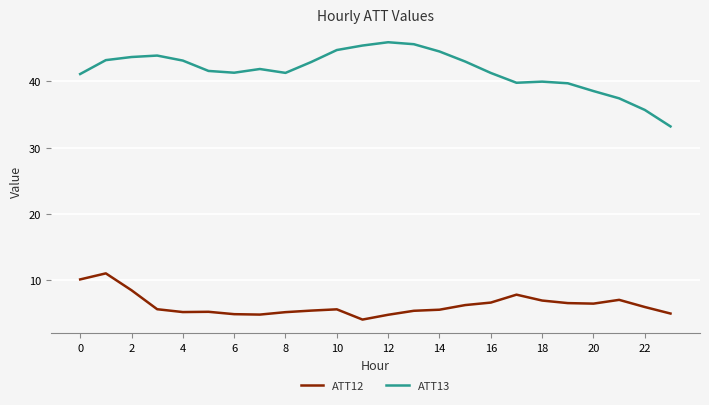

Rank the series by their maximum value, from highest to lowest.

ATT13, ATT12